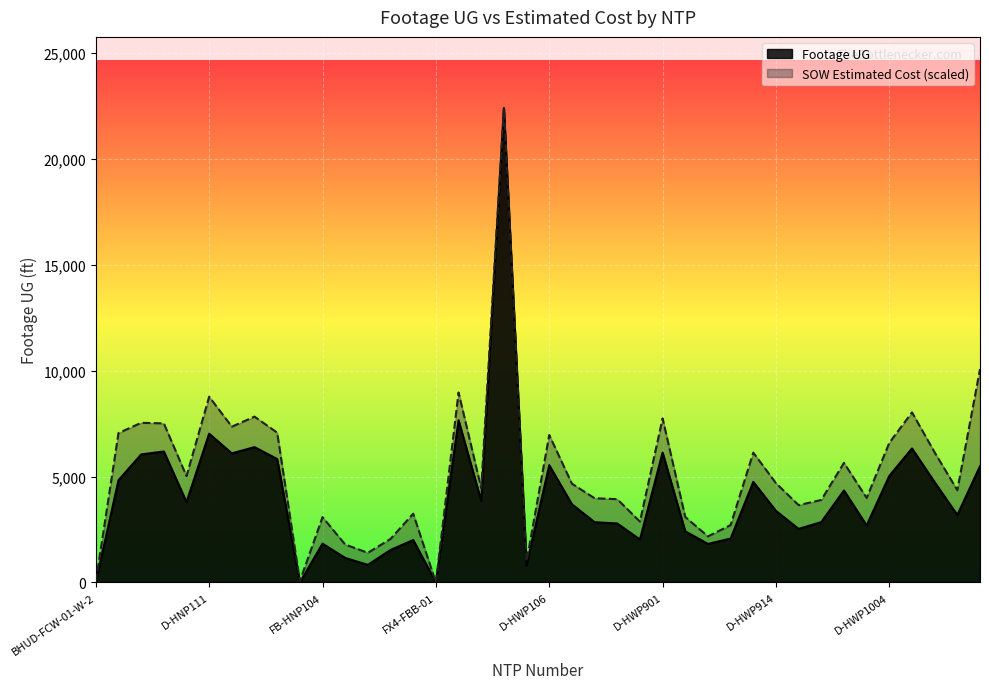

What position from the right is D-HNP111?

35